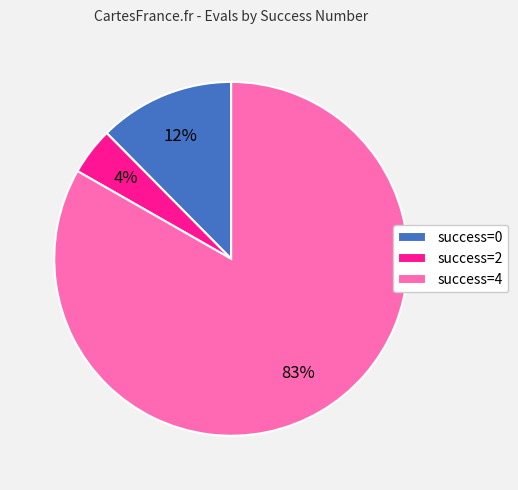

What is the largest slice in the pie chart?

success=4